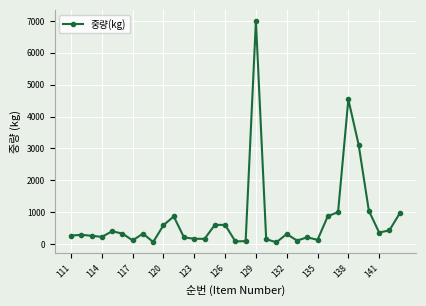

What is the maximum value shown in the chart?

7000